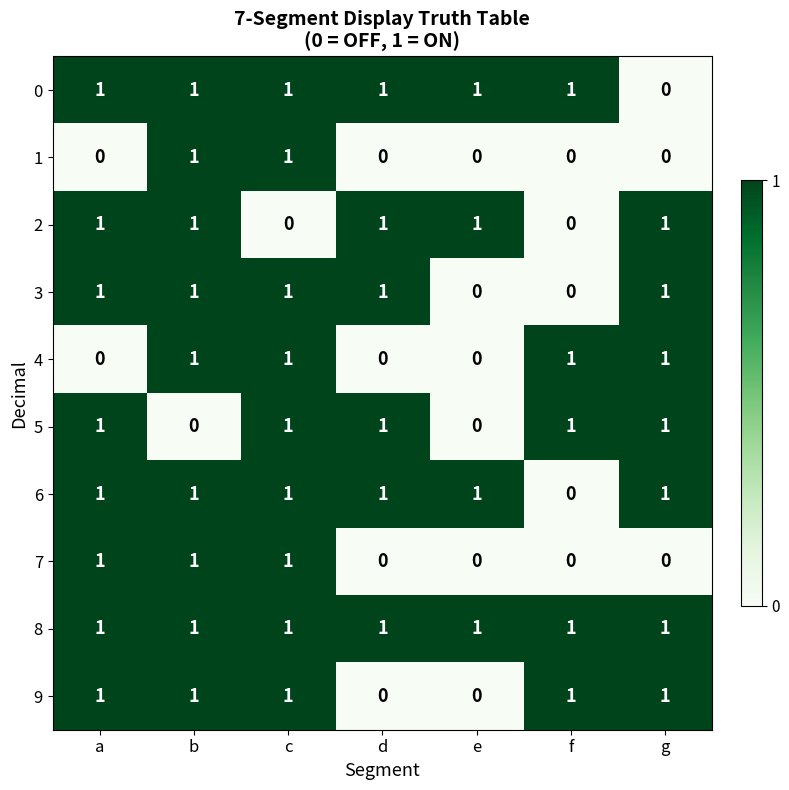

At how many categories does at least one series exceed 0?

7